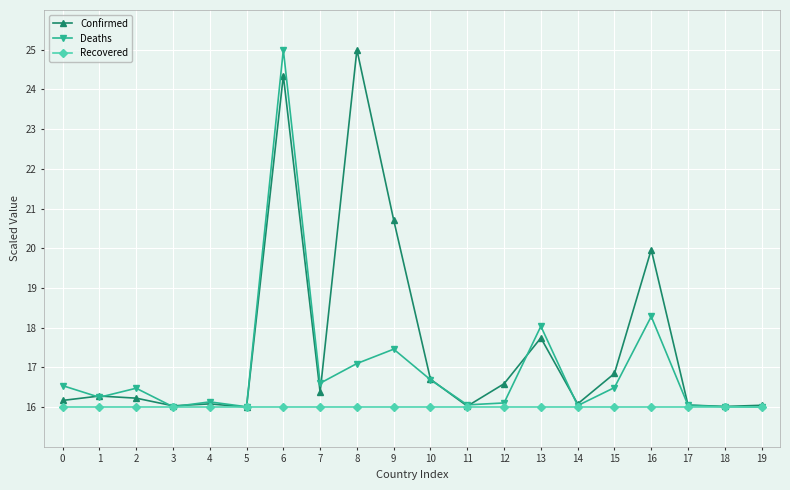

Is this an area chart (filled region under the line)?

No